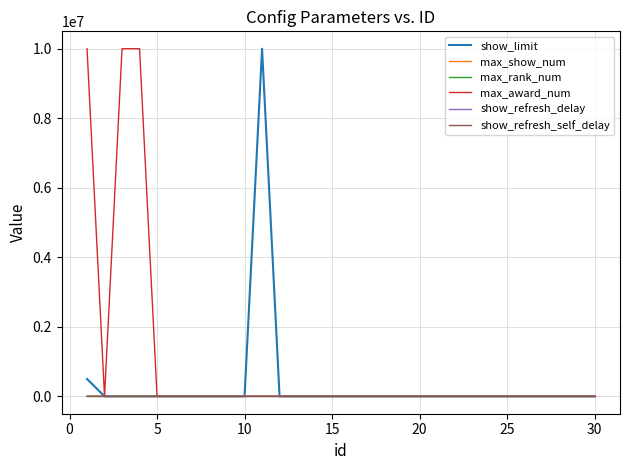

Which series has the largest total across all categories?

max_award_num